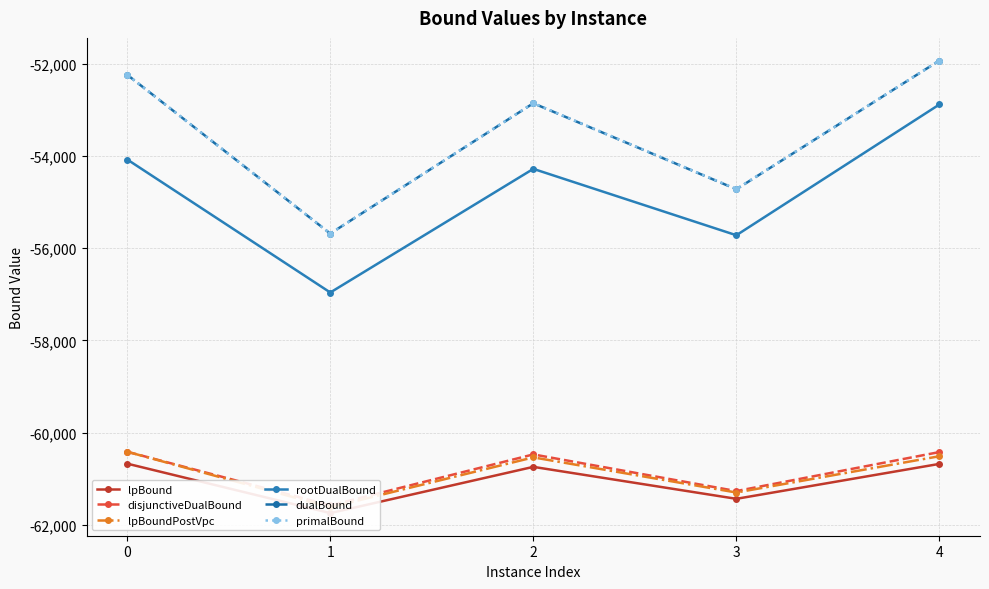

At which category does lpBoundPostVpc reach its first local peak?

1